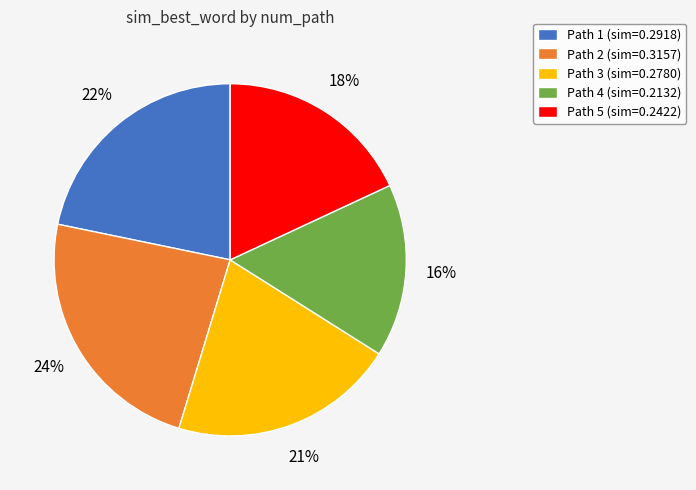

Count the number of slices in the pie.

5